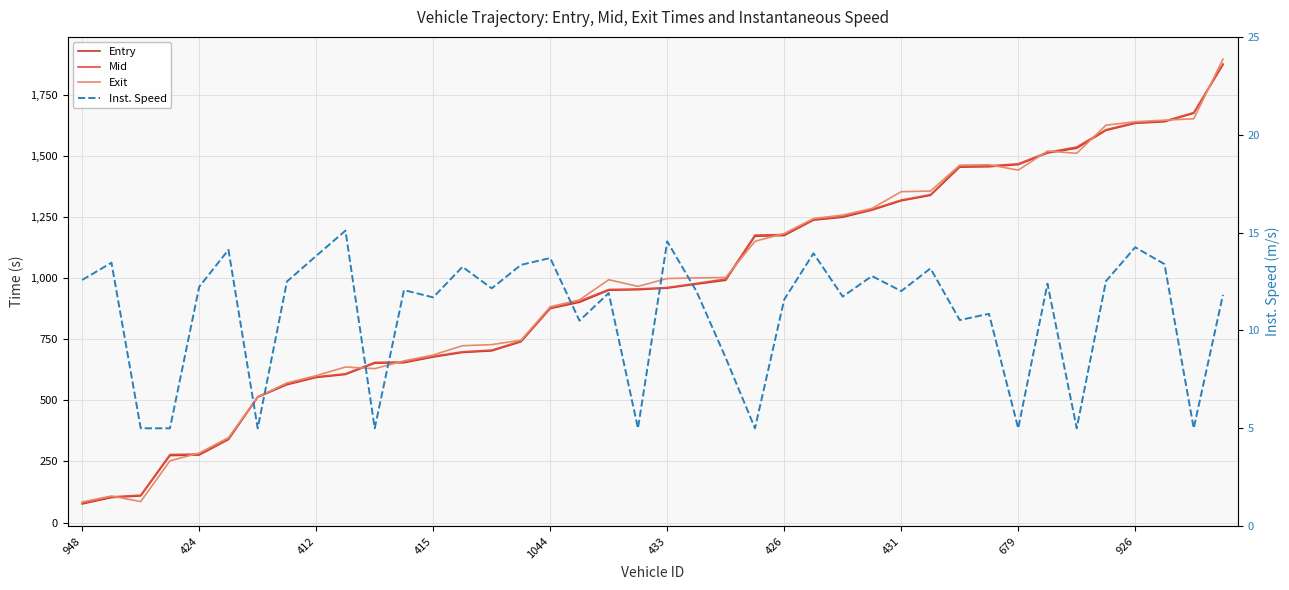

What is the total value across all series at 34?

4583.2